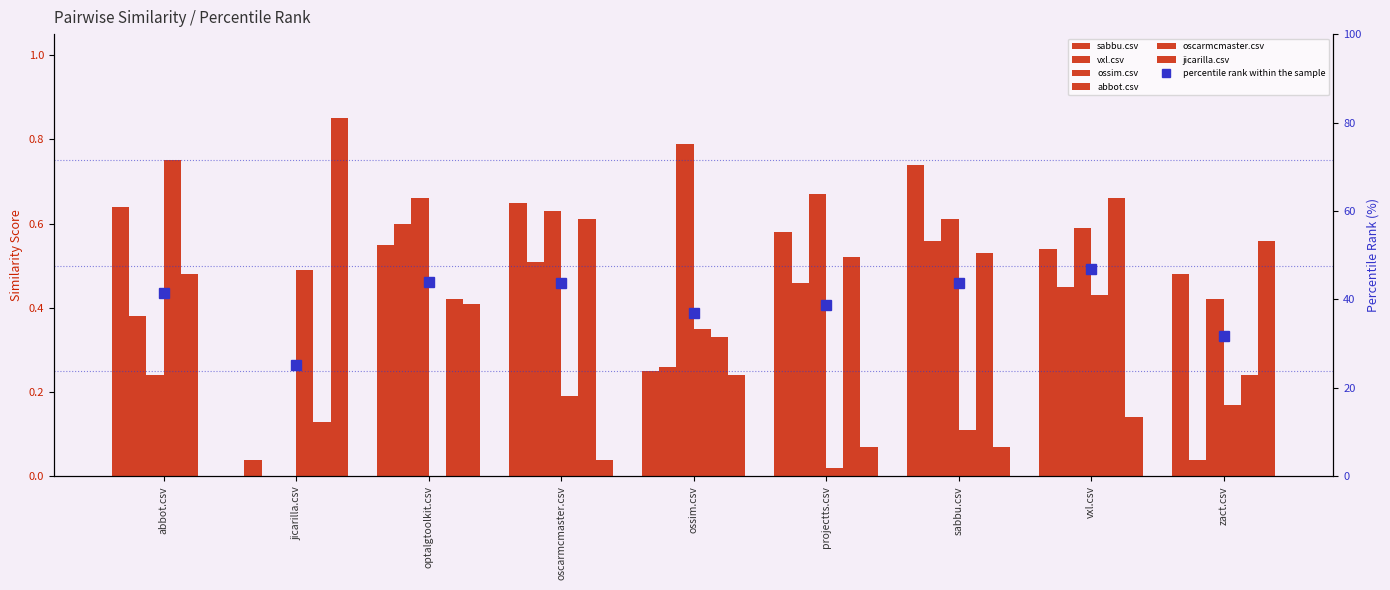

Rank the series by their maximum value, from highest to lowest.

jicarilla.csv, ossim.csv, abbot.csv, sabbu.csv, oscarmcmaster.csv, vxl.csv